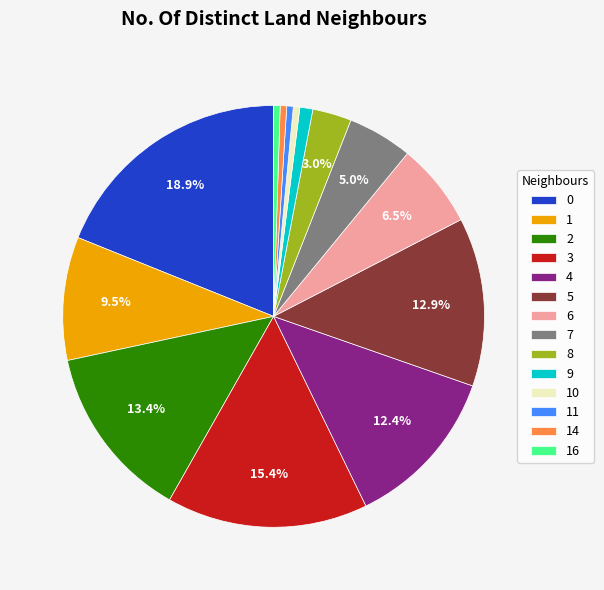

To the nearest percent, what portion does 7 represent?

5%